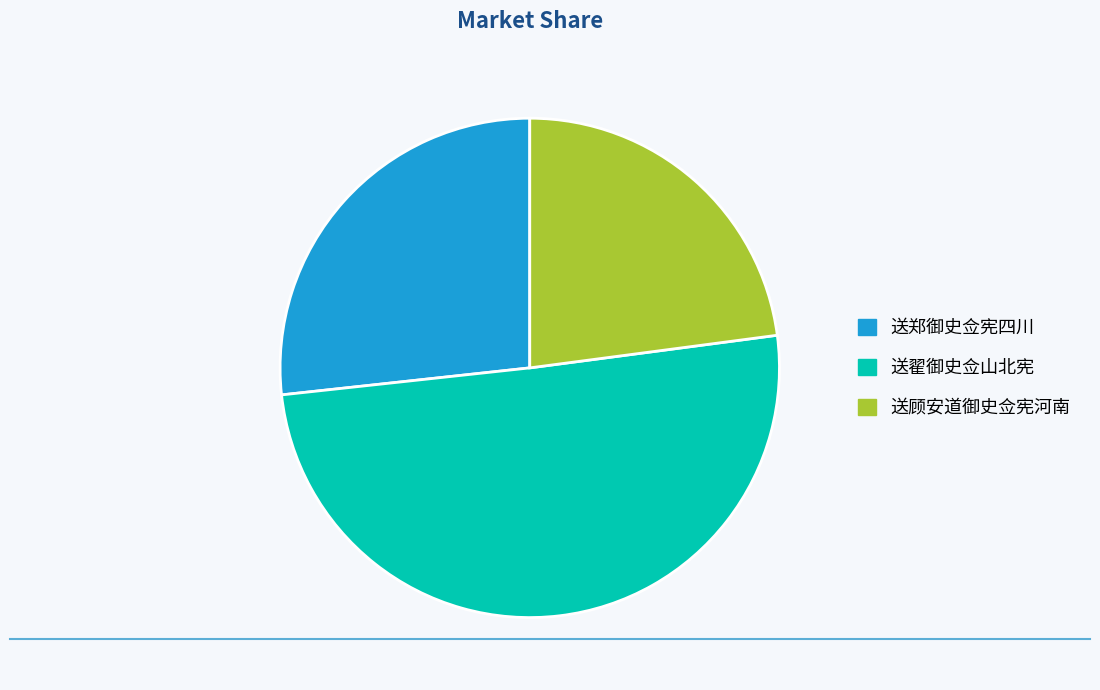

What is the largest slice in the pie chart?

送翟御史佥山北宪